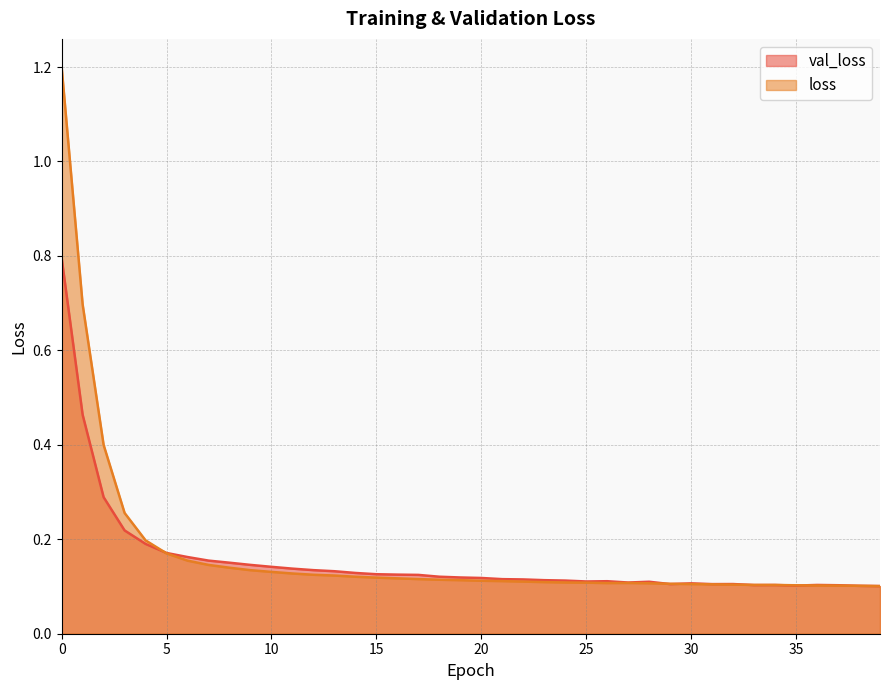

How many intersections are there between loss and val_loss?

7